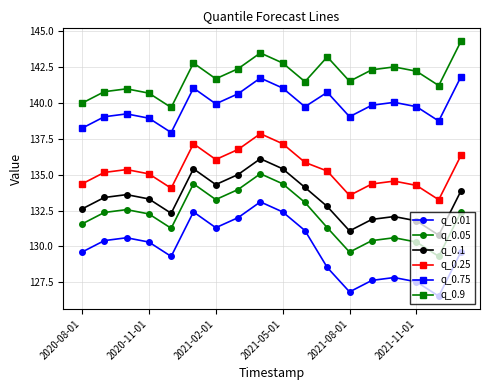

Which series has the largest range (max minus min)?

q_0.01